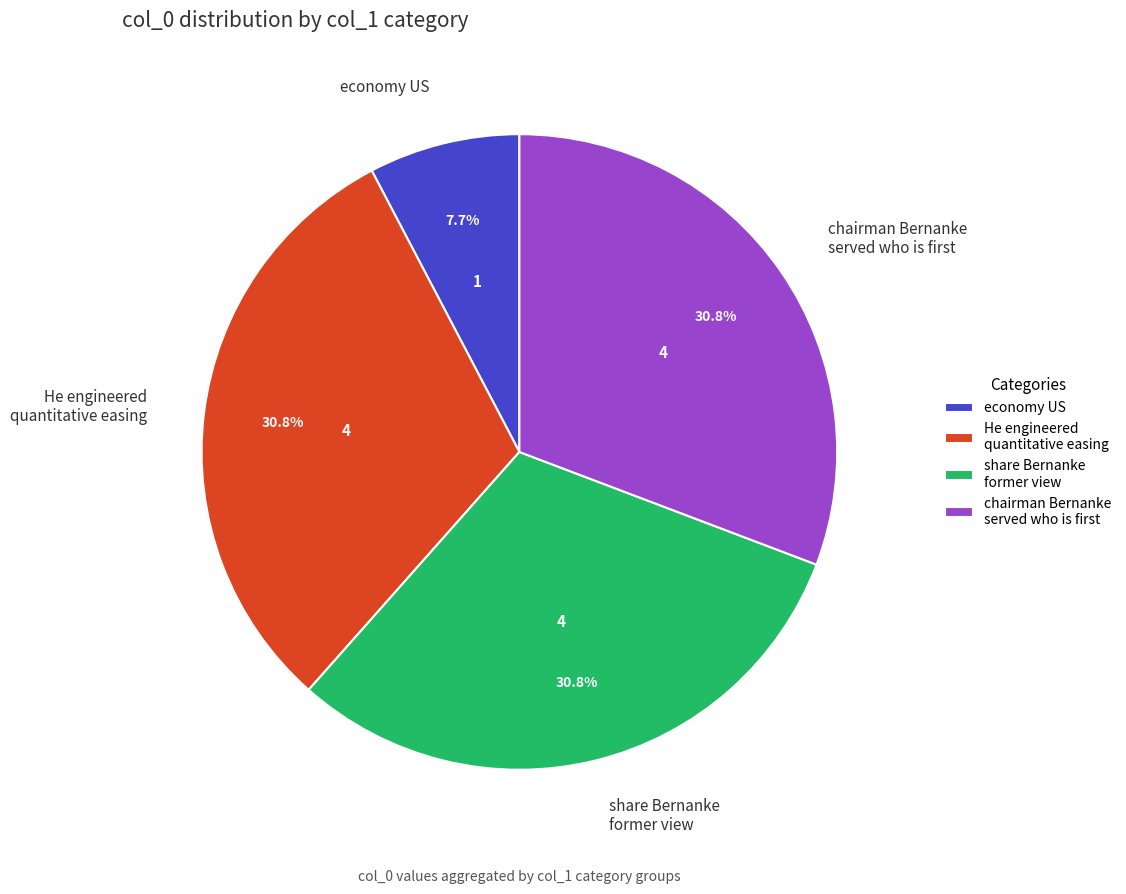

Which slice is the smallest?

economy US